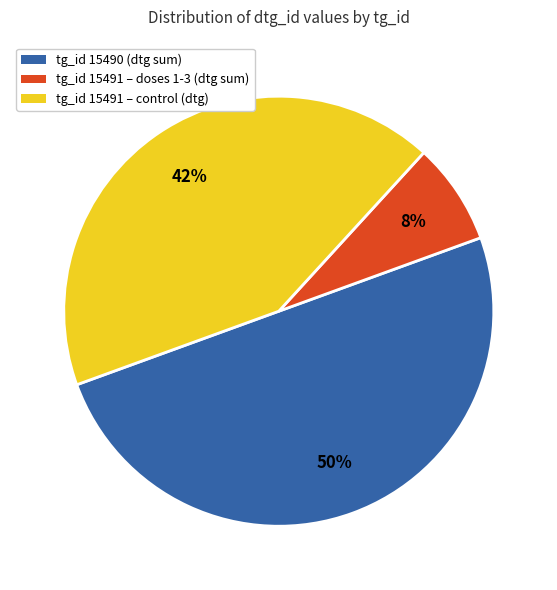

To the nearest percent, what is the difference between the largest and smallest slice percentages?

42%